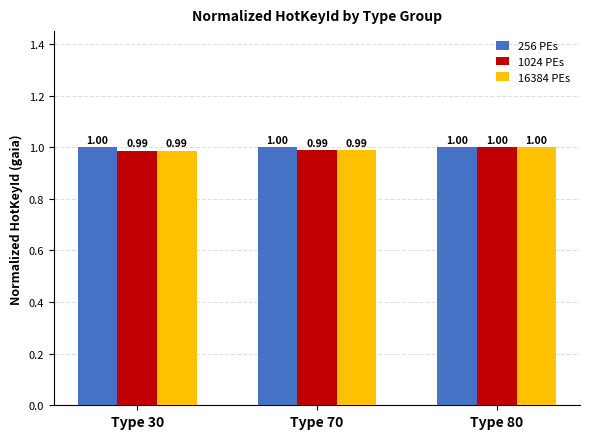

How many series are shown in this chart?

3